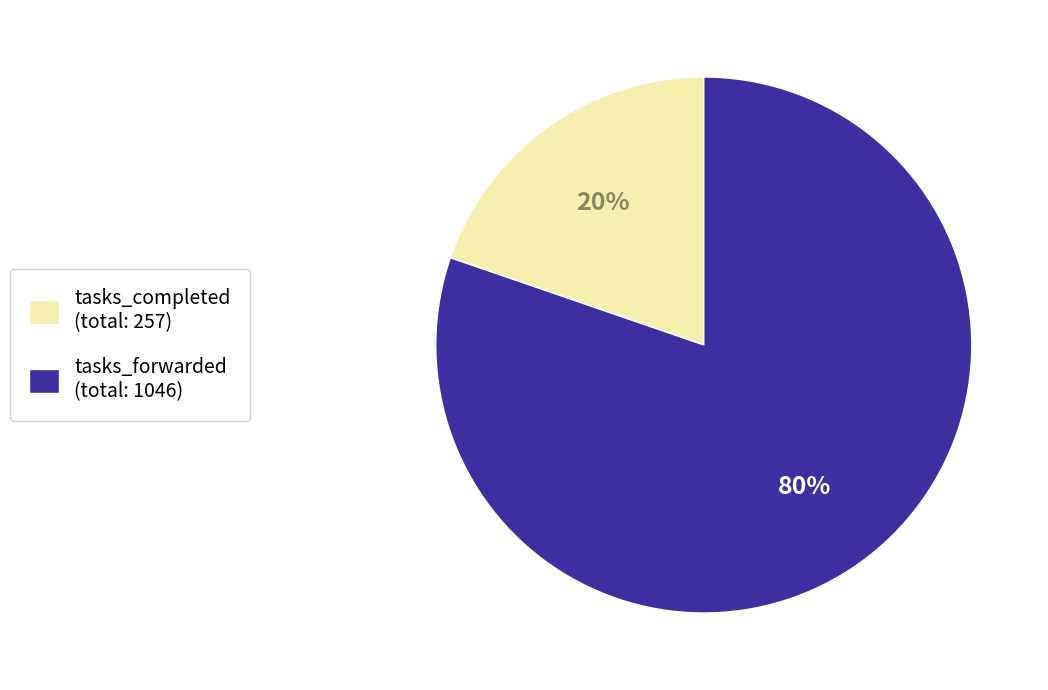

True or false: tasks_forwarded accounts for 86% of the total.

False